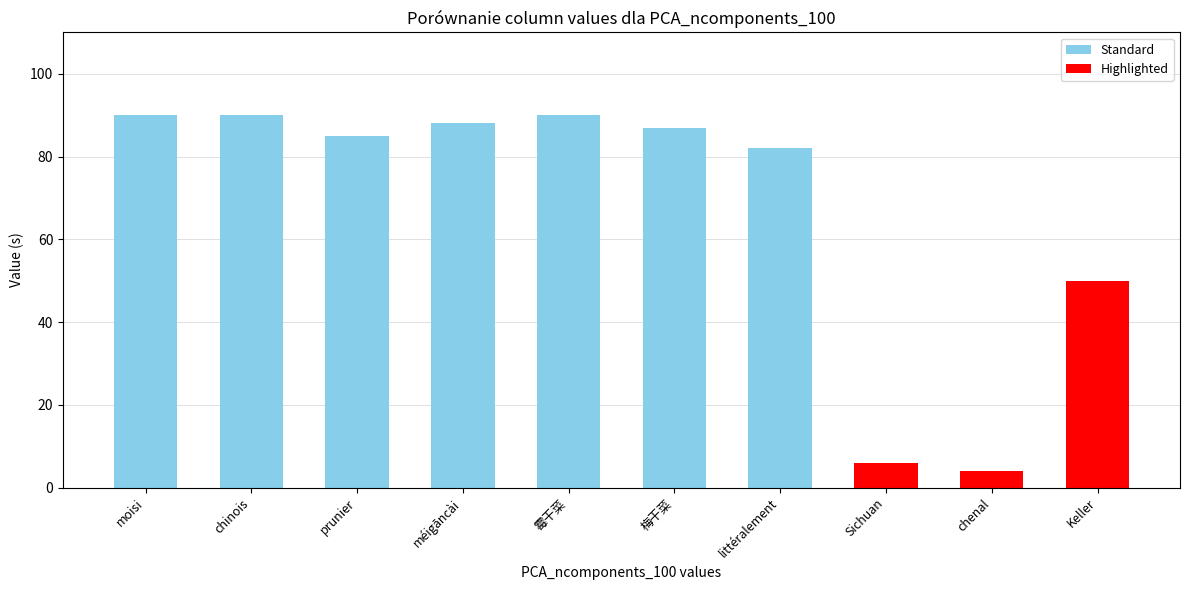

How many bars are there in total?

10